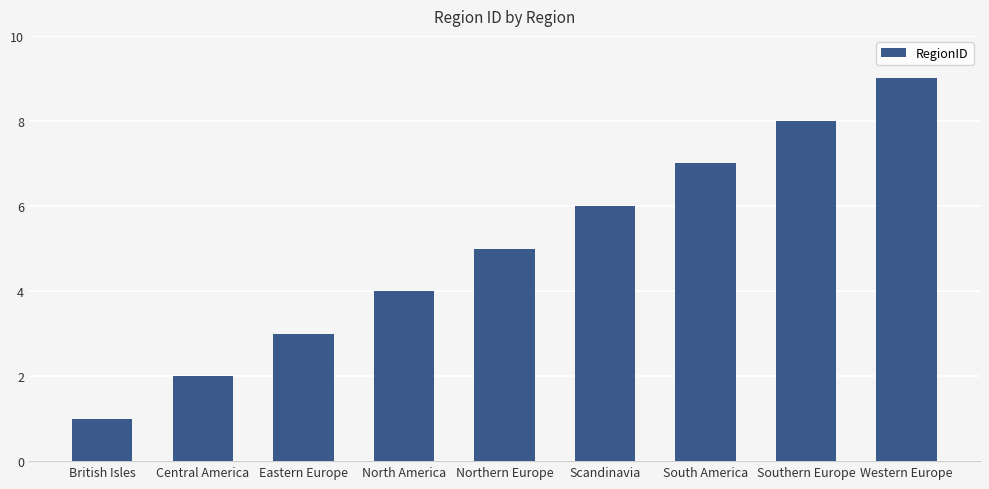

Are the bars grouped side by side (vs. stacked)?

No